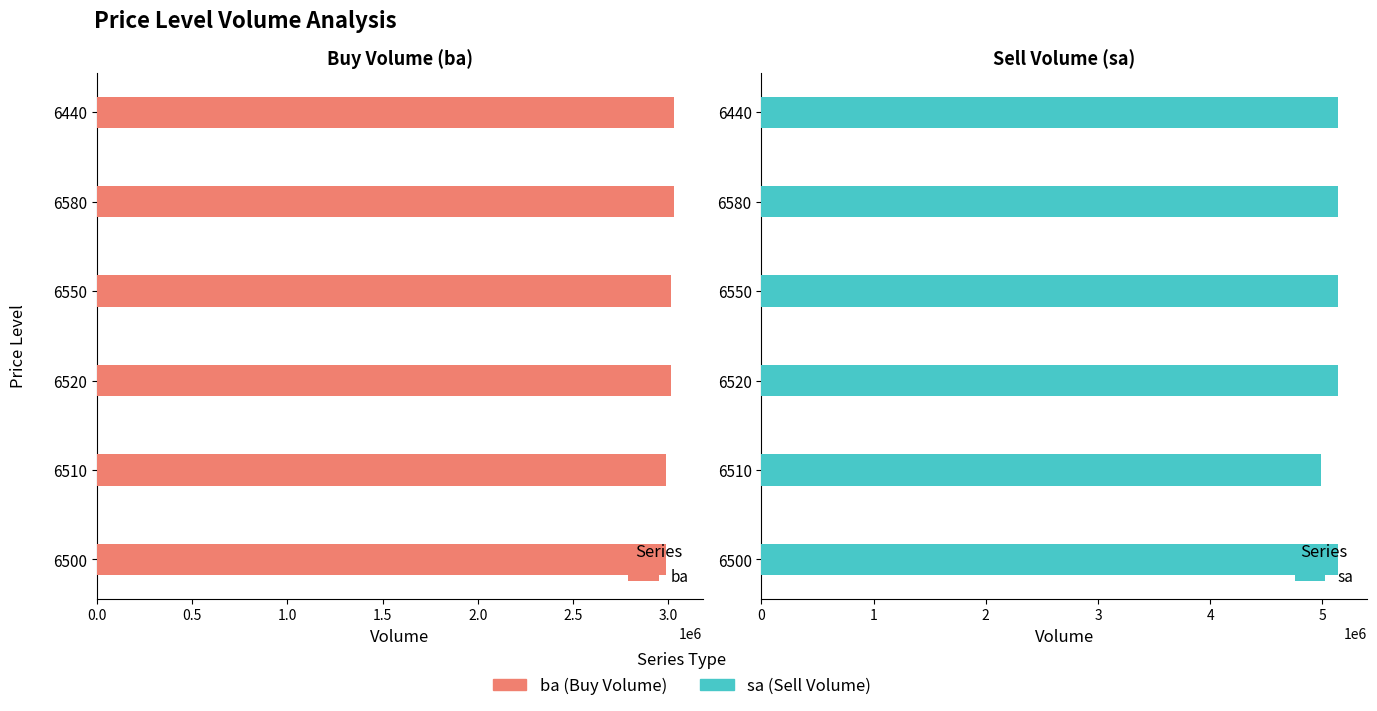

At how many categories does at least one series exceed 3413391?

6